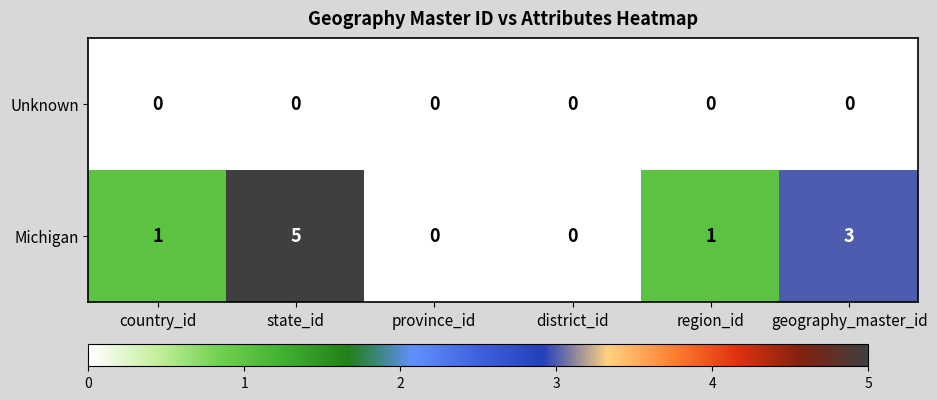

List the series in order of their peak value, highest first.

Michigan, Unknown